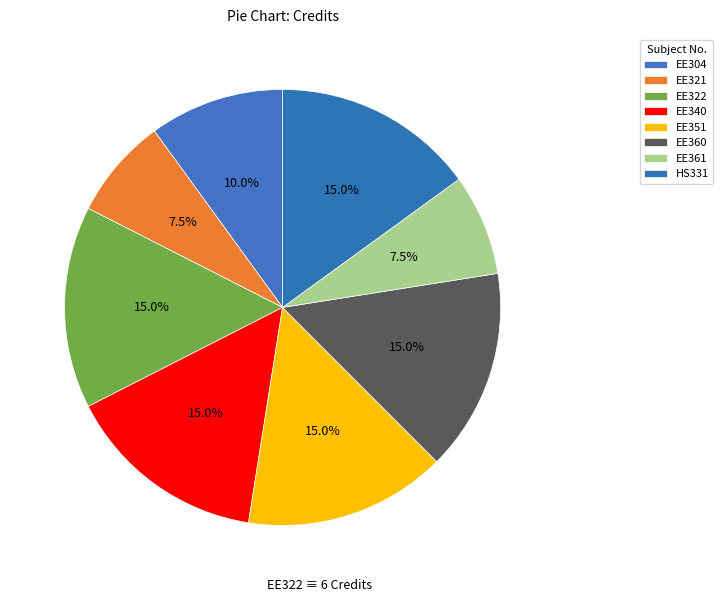

How many segments does this pie chart have?

8